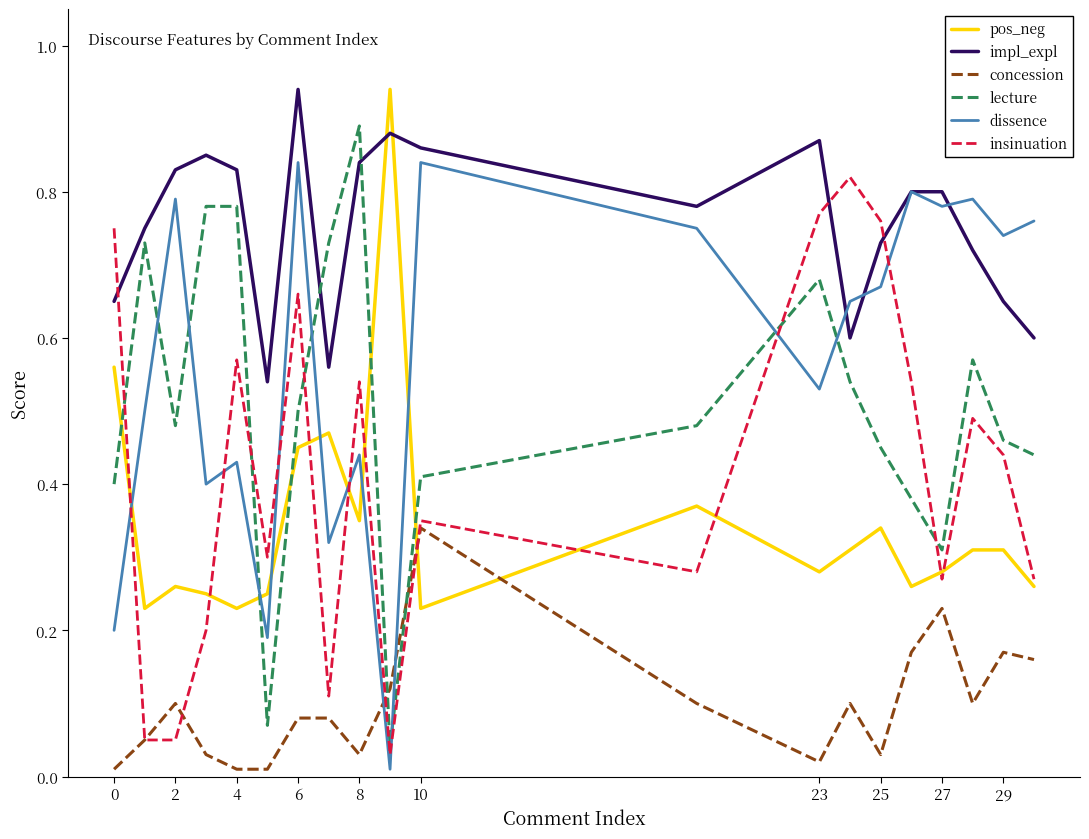

Which series ends up on top after the final intersection of concession and pos_neg?

pos_neg